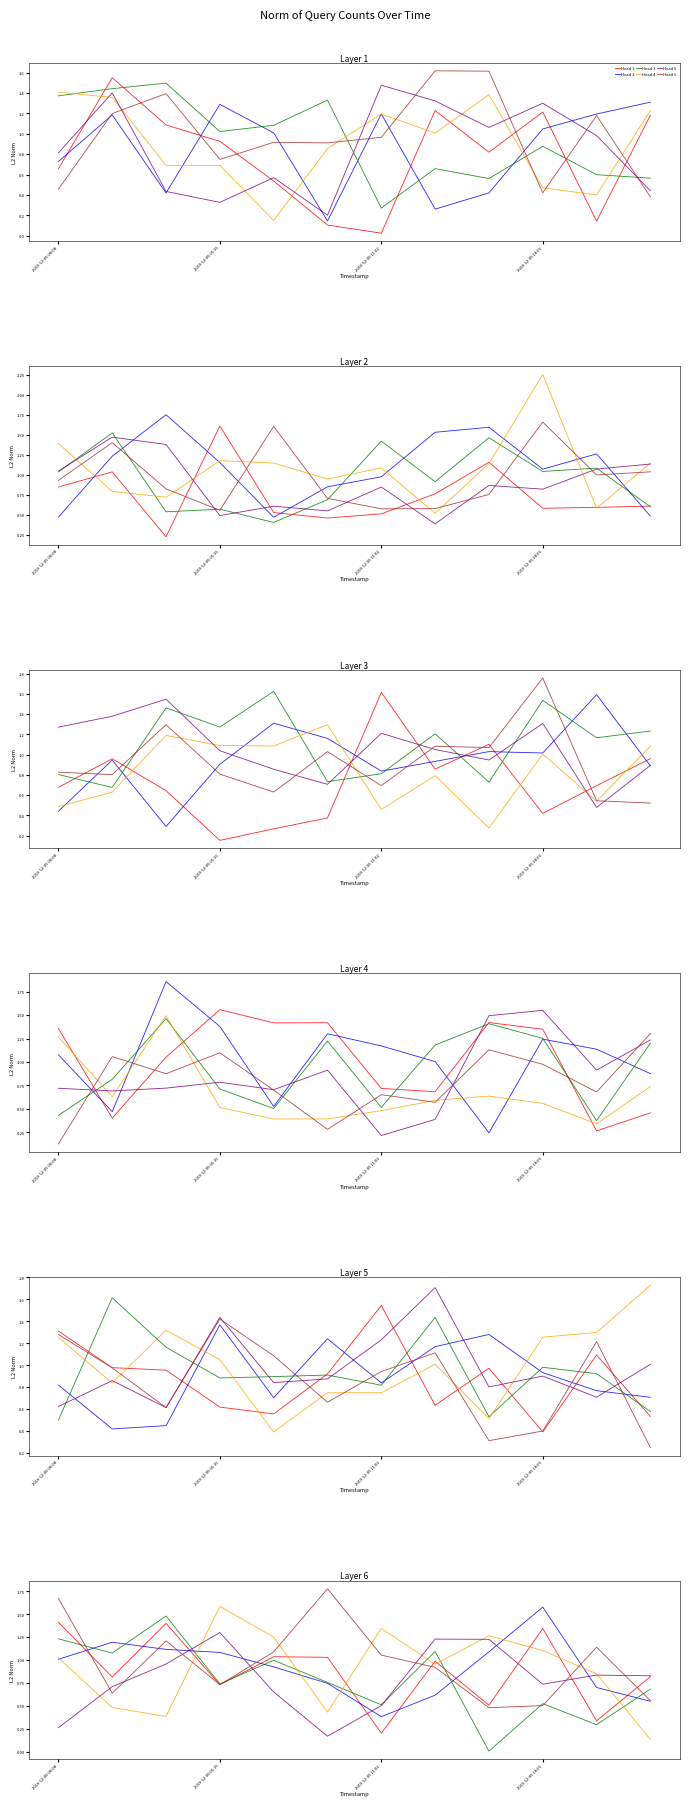

What is the sum of all Head 6 values?

11.8